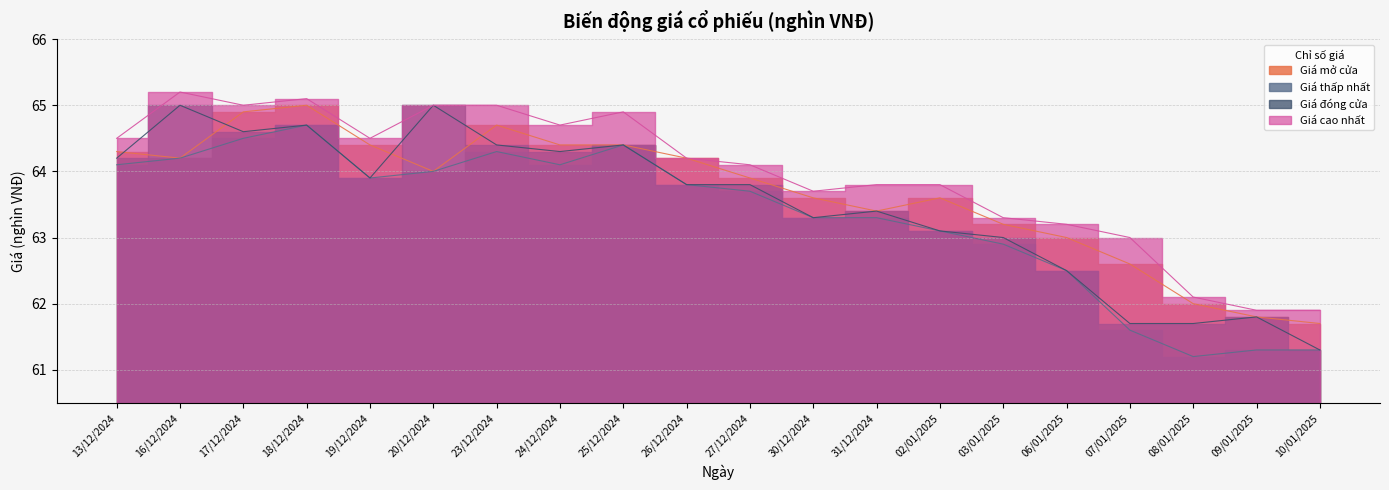

True or false: Giá đóng cửa and Giá thấp nhất intersect in this chart.

False